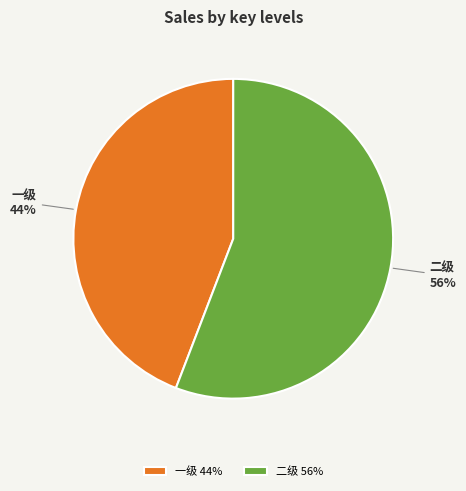

To the nearest percent, what is the difference between the largest and smallest slice percentages?

12%